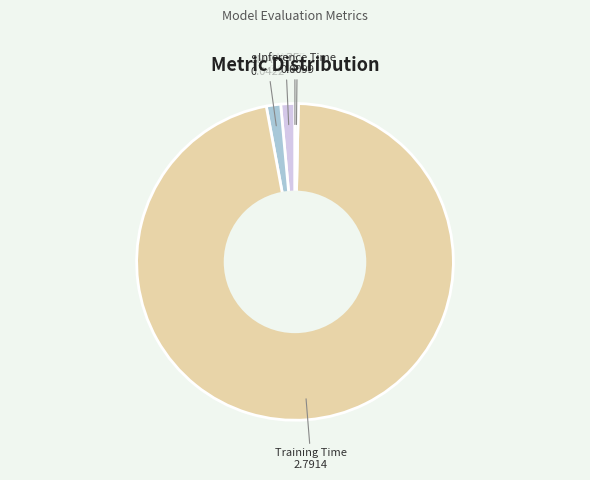

Is Training Time the majority of the pie?

Yes